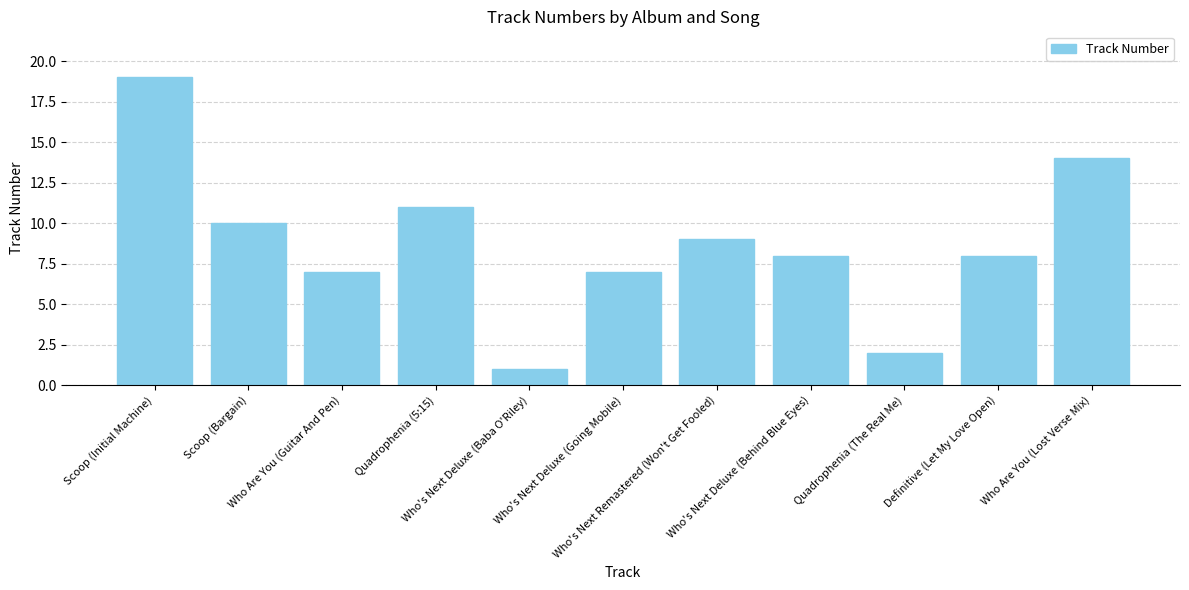

Which label corresponds to the largest value in the chart?

Scoop (Initial Machine)